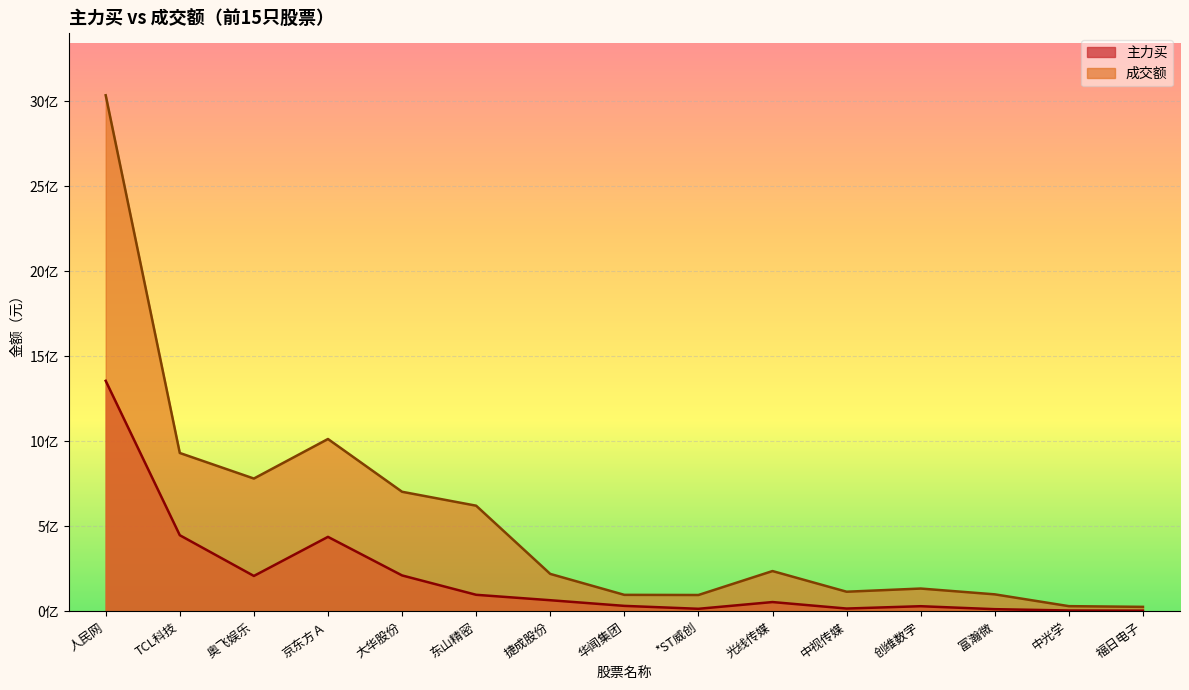

What are all the series names shown in the legend?

主力买, 成交额